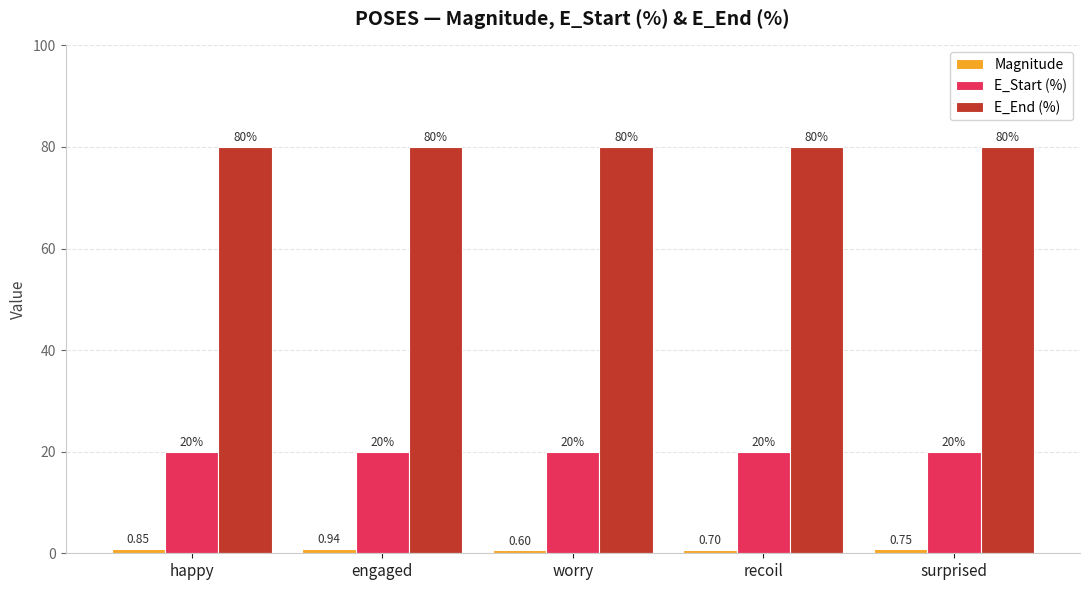

At which category does the chart reach its minimum across all series?

worry